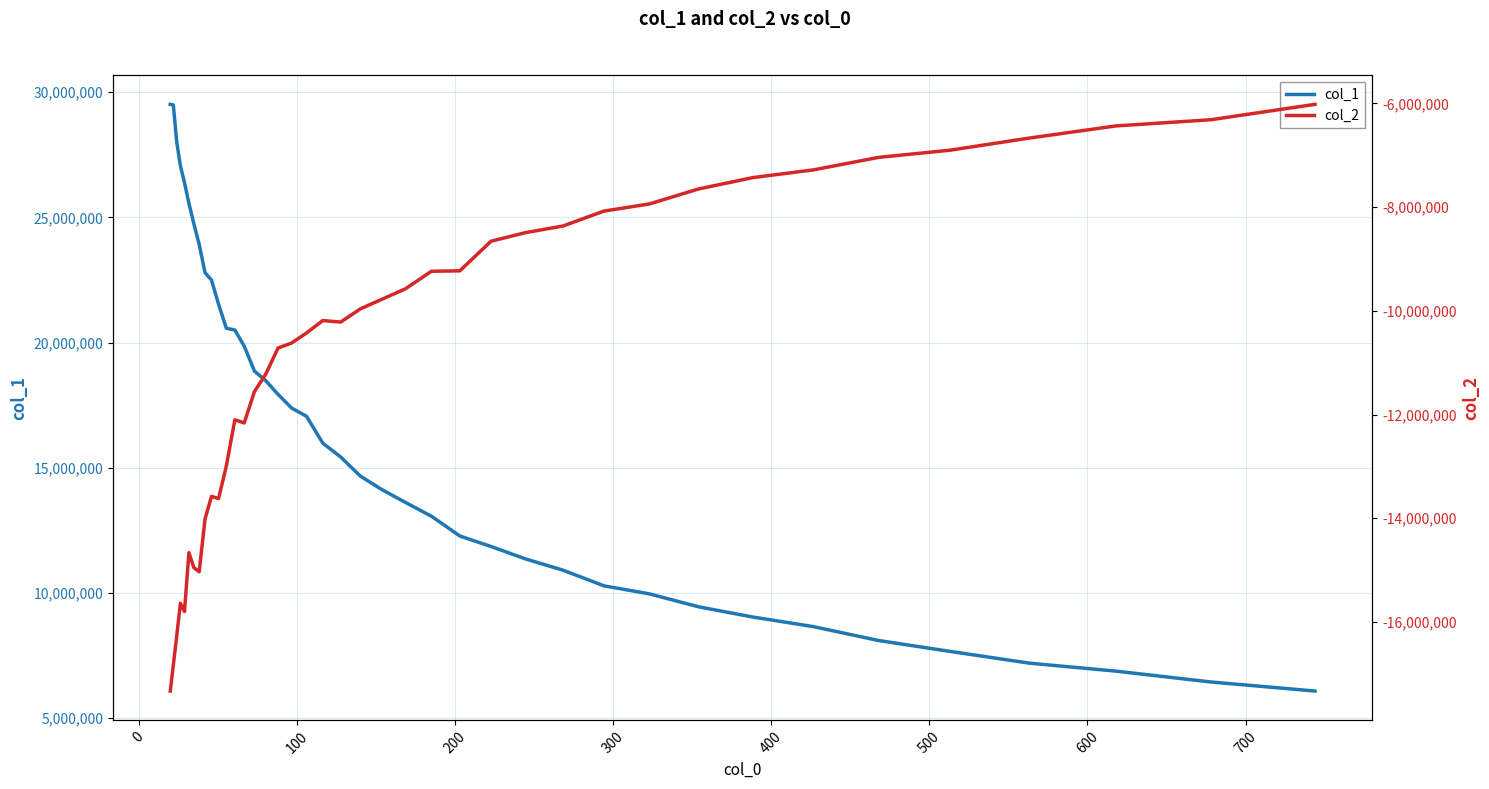

What is the average value of the col_1 series?

16384889.7